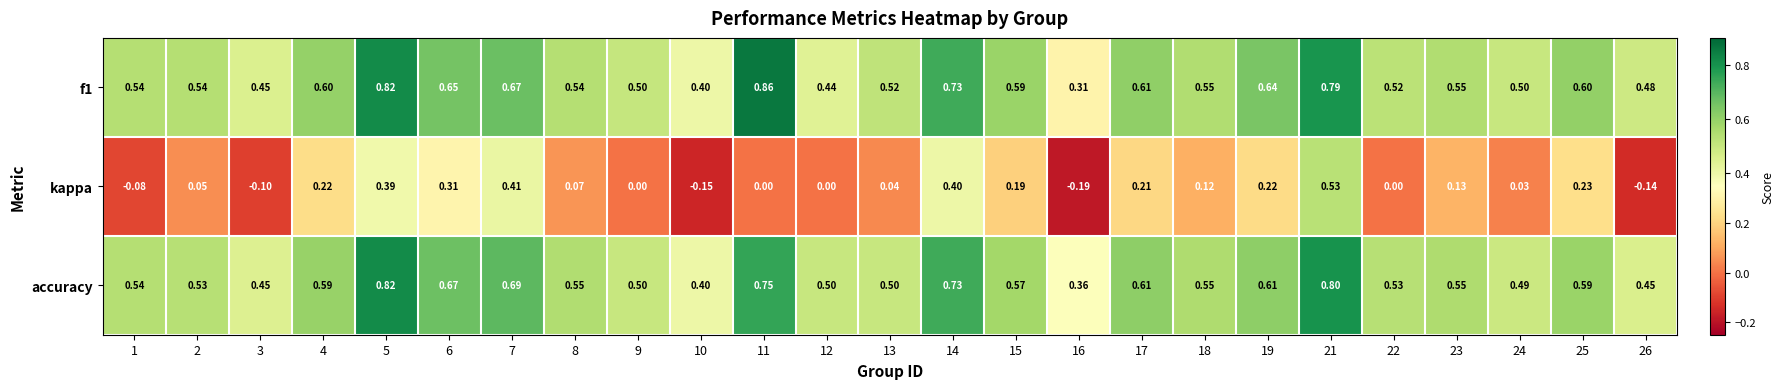

What is the spread (max minus min) of values at 19?

0.4